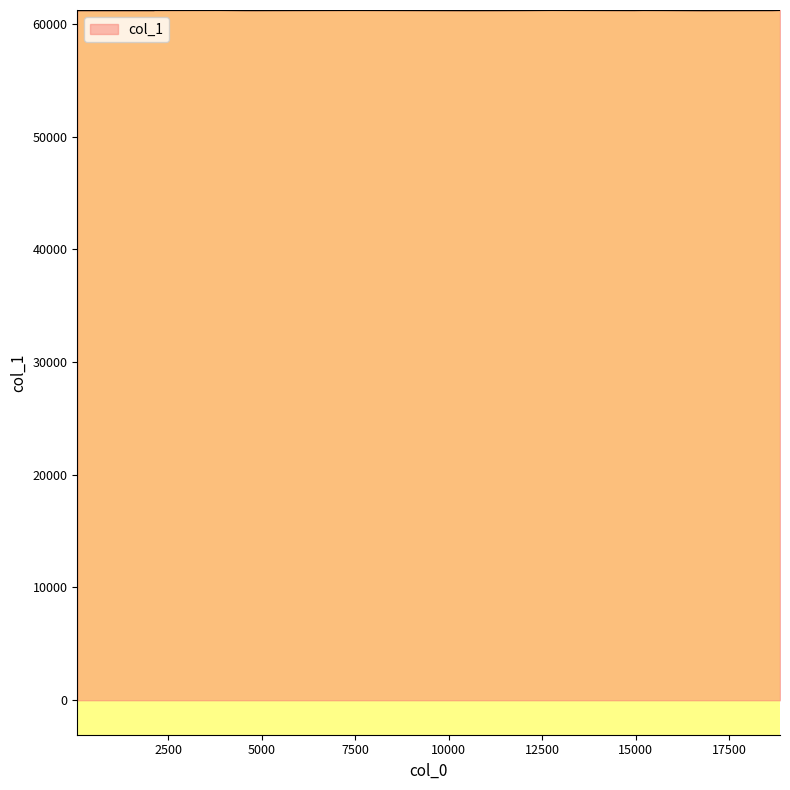

What is the minimum value shown in the chart?

61201